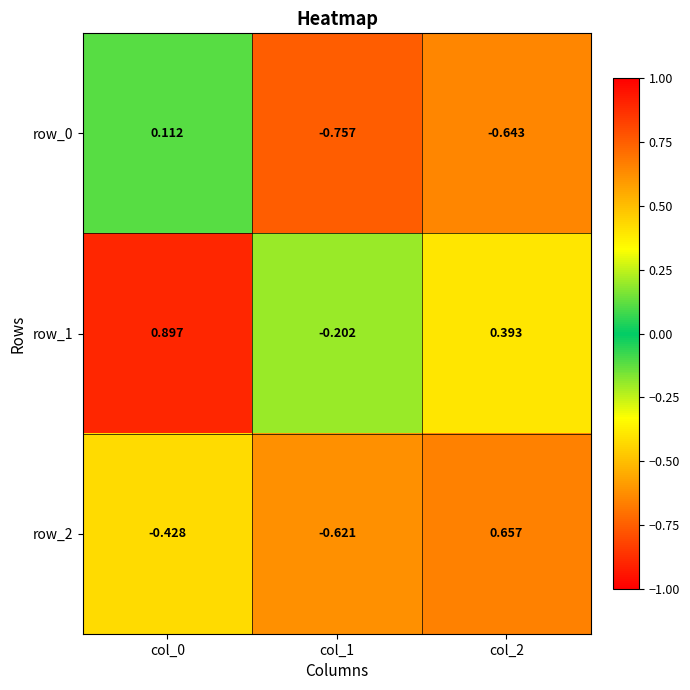

List the labels in order of row_2 value, smallest first.

col_1, col_0, col_2